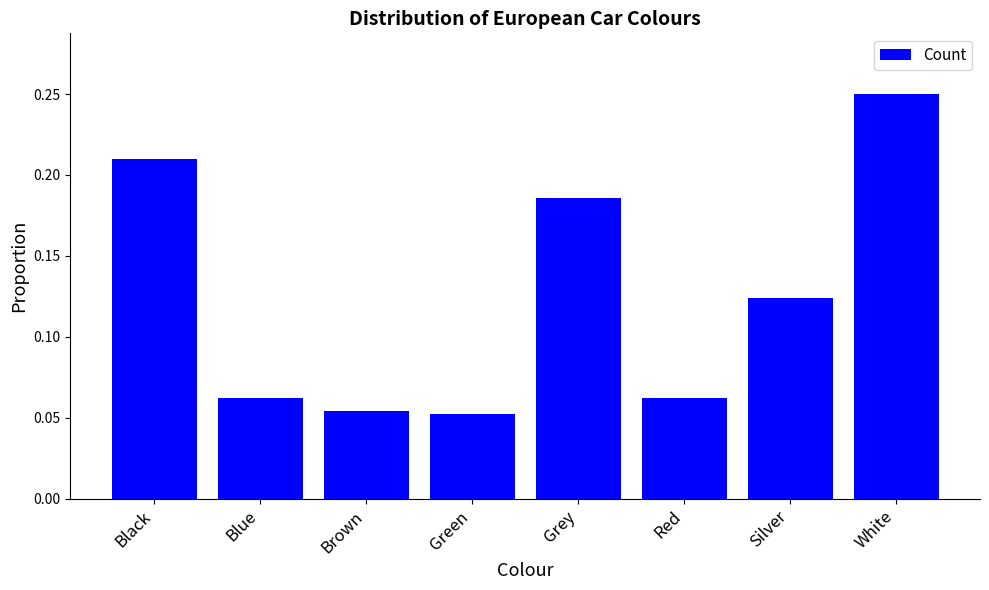

What is the sum of all values?

1.0